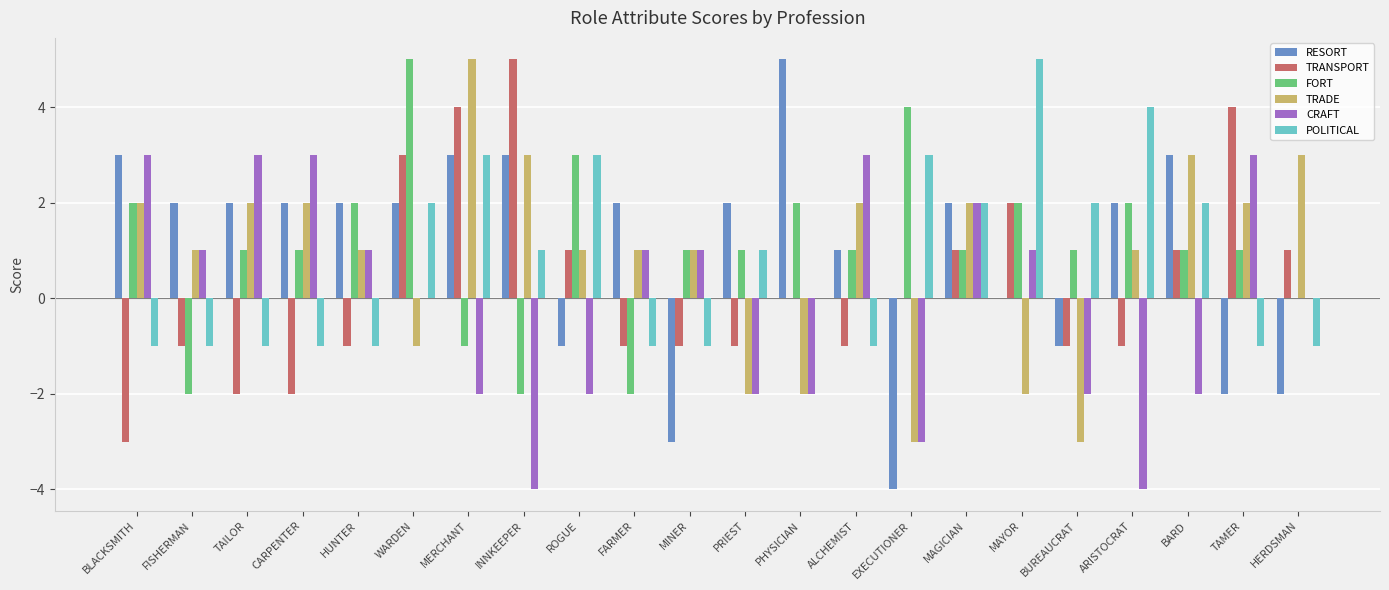

Which series has the widest spread of values?

RESORT